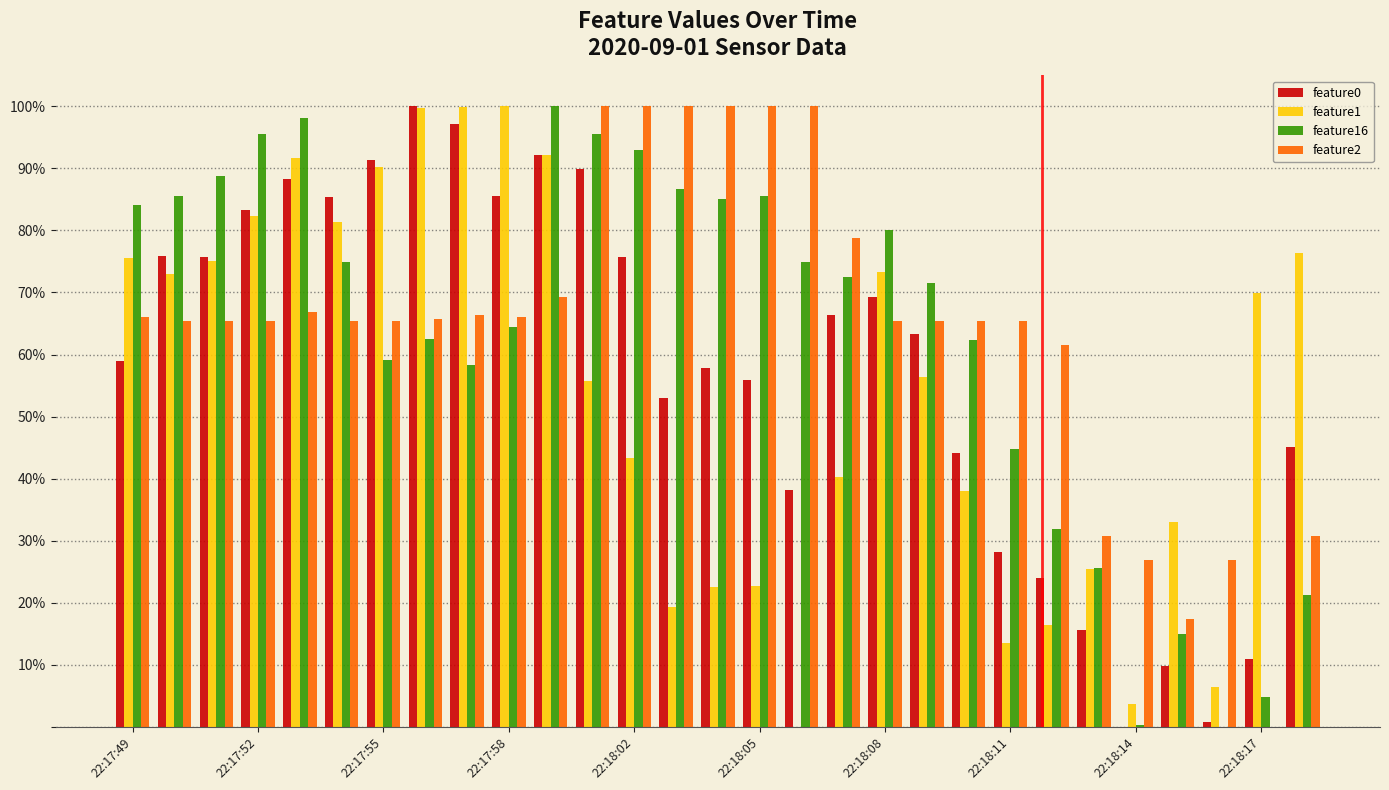

Reading right to left, list all the values displayed in this chart.

feature0: 0.5	0.1	0.0	0.1	0.0	0.2	0.2	0.3	0.4	0.6	0.7	0.7	0.4	0.6	0.6	0.5	0.8	0.9	0.9	0.9	1.0	1.0	0.9	0.9	0.9	0.8	0.8	0.8	0.6
feature1: 0.8	0.7	0.1	0.3	0.0	0.3	0.2	0.1	0.4	0.6	0.7	0.4	0.0	0.2	0.2	0.2	0.4	0.6	0.9	1.0	1.0	1.0	0.9	0.8	0.9	0.8	0.8	0.7	0.8
feature16: 0.2	0.0	0.0	0.1	0.0	0.3	0.3	0.4	0.6	0.7	0.8	0.7	0.7	0.9	0.9	0.9	0.9	1.0	1.0	0.6	0.6	0.6	0.6	0.7	1.0	1.0	0.9	0.9	0.8
feature2: 0.3	0.0	0.3	0.2	0.3	0.3	0.6	0.7	0.7	0.7	0.7	0.8	1.0	1.0	1.0	1.0	1.0	1.0	0.7	0.7	0.7	0.7	0.7	0.7	0.7	0.7	0.7	0.7	0.7